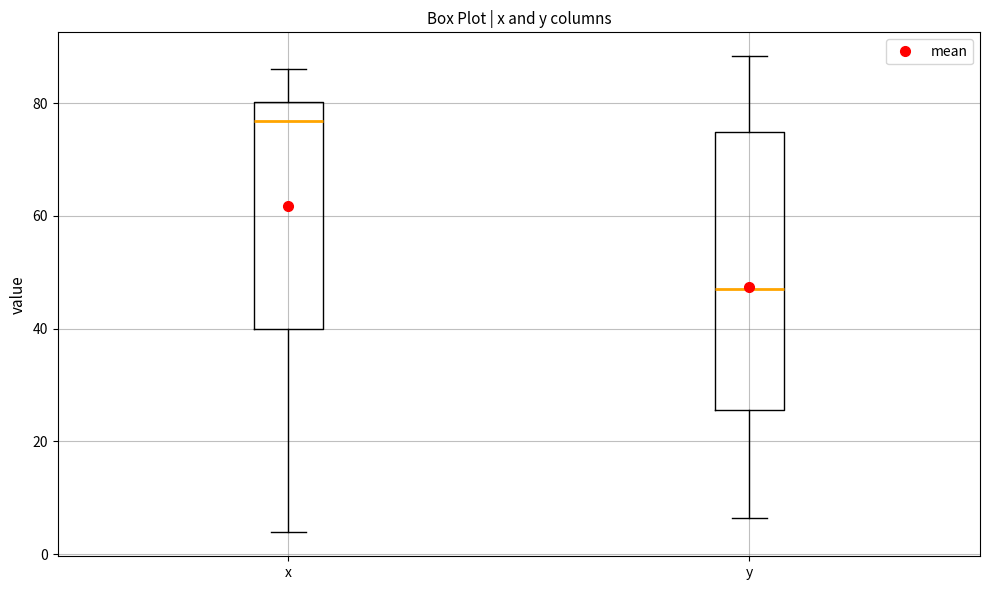

Reading left to right, transcribe this box plot: for each box, give where its median line is, the range the box spans, and where its two whiskers end, as read against the y-axis. The values are not printed on the chart, so give them approximately, as read against the axis.

x: median 76, box 40 to 80, whiskers 4 to 86
y: median 48, box 26 to 74, whiskers 6 to 88